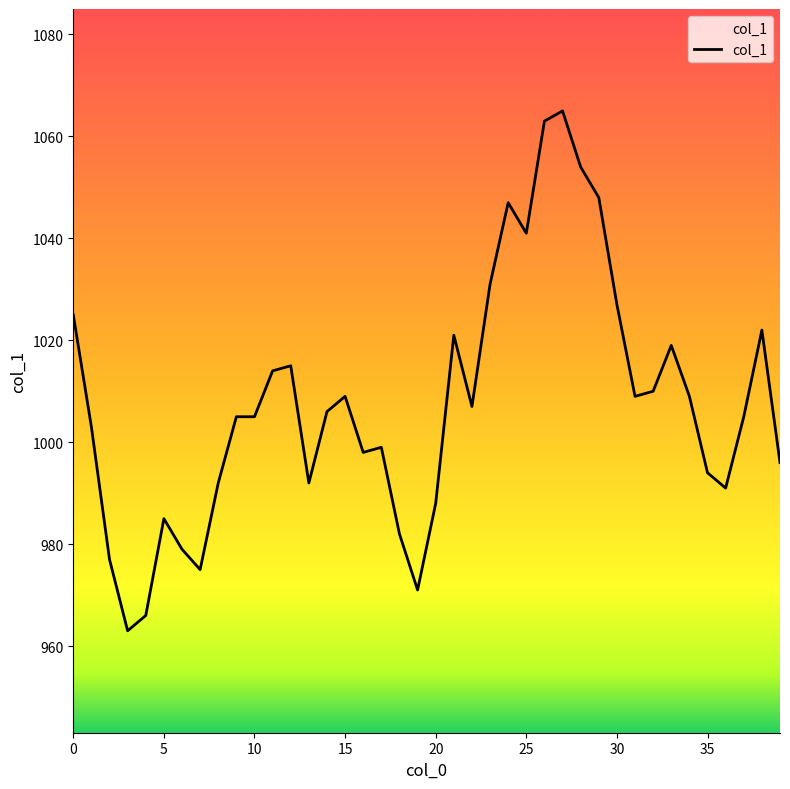

What is the smallest value displayed?

963